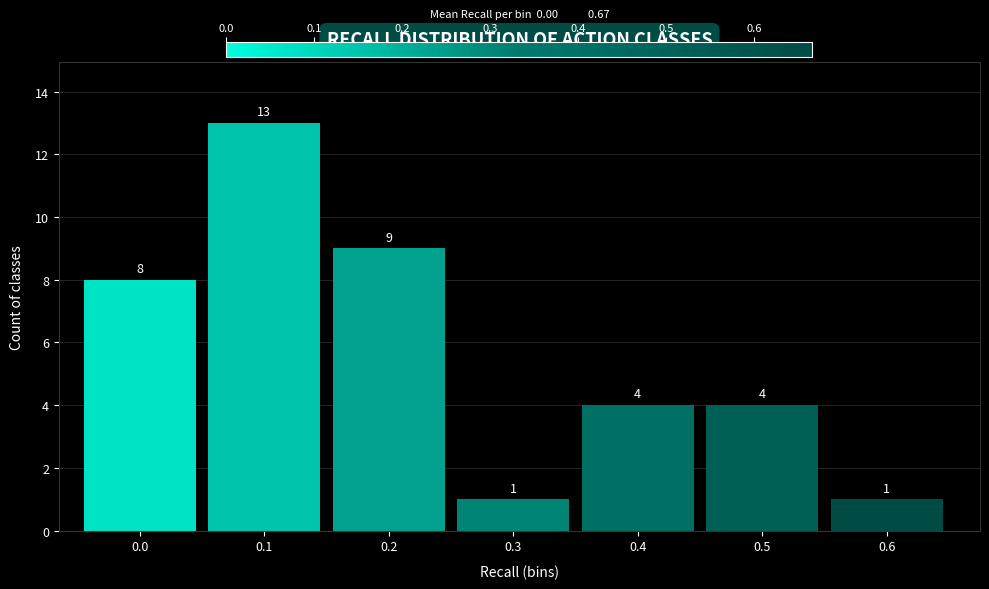

Reading right to left, what are all the values shown in this chart?

1	4	4	1	9	13	8